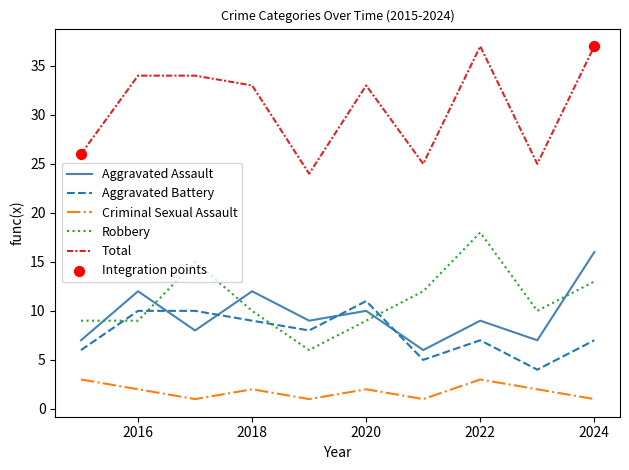

Which series has the largest range (max minus min)?

Total